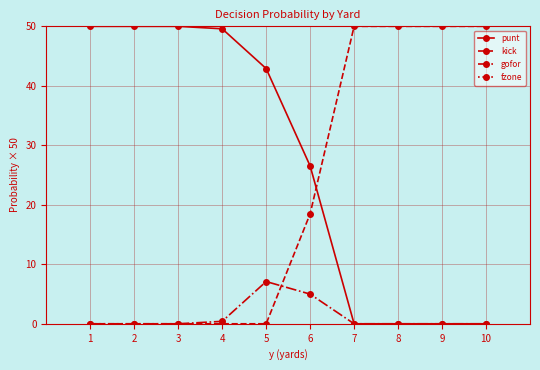

What value does the gofor series have at 5?

7.1